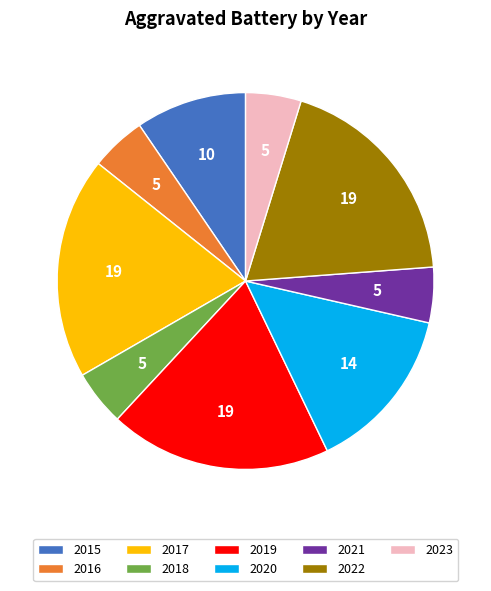

Does 2020 represent more than half of the total?

No